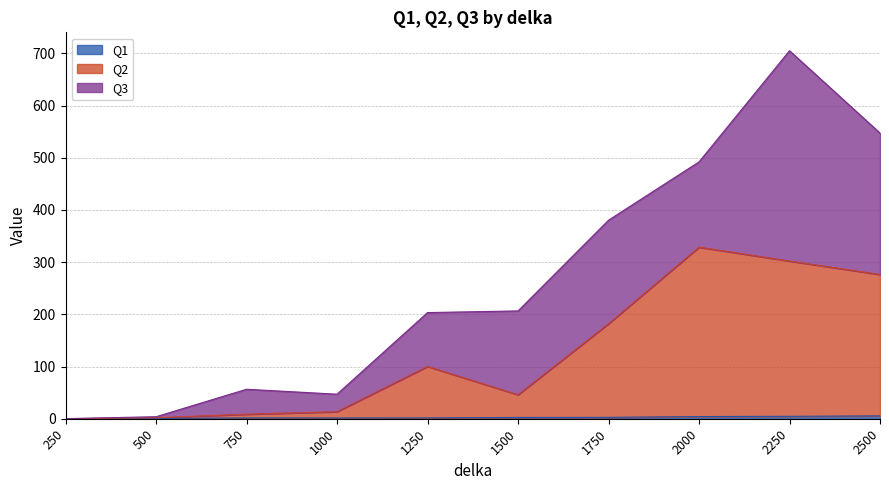

What is the maximum value shown in the chart?

328.7